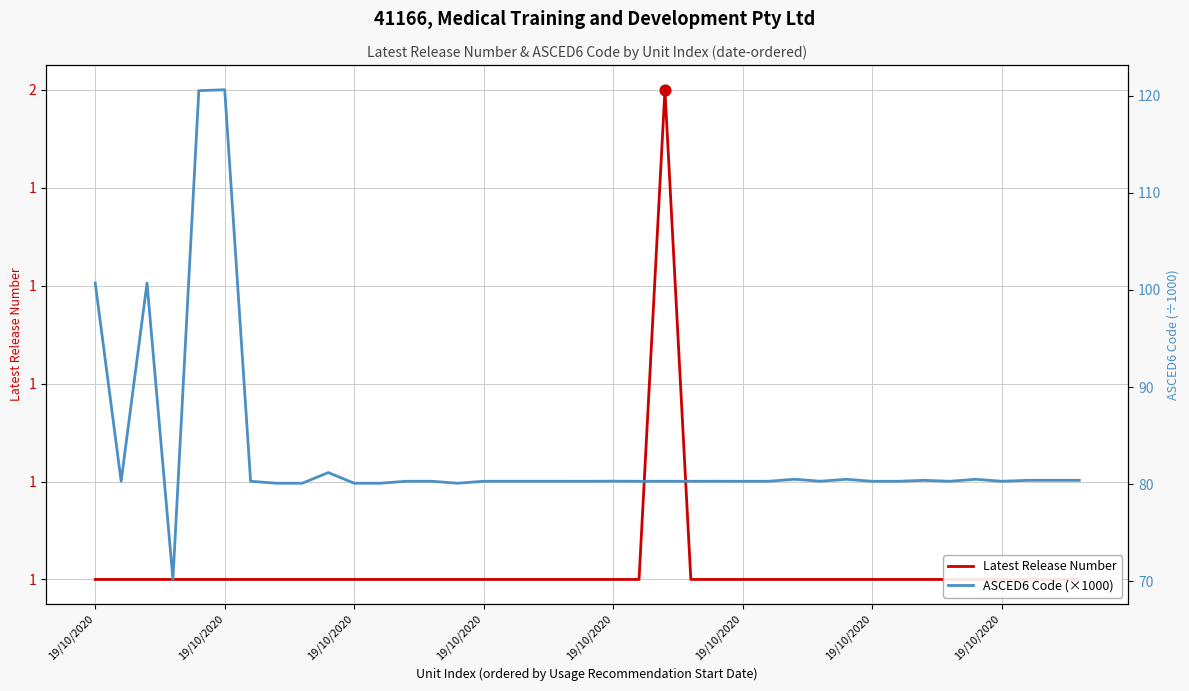

Which series has the widest spread of Y values?

ASCED6 Code (×1000)